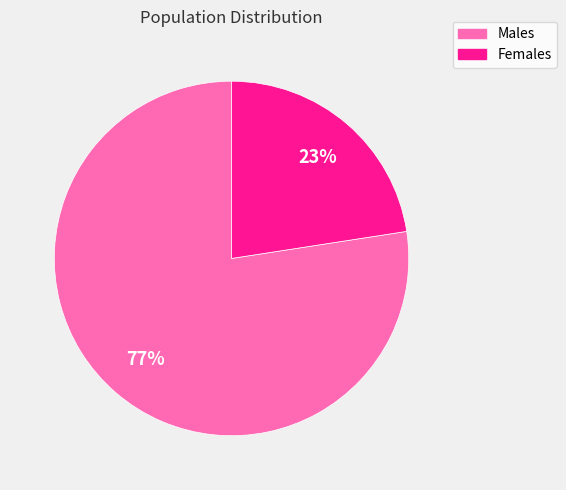

Rank the categories by value from highest to lowest.

Males, Females